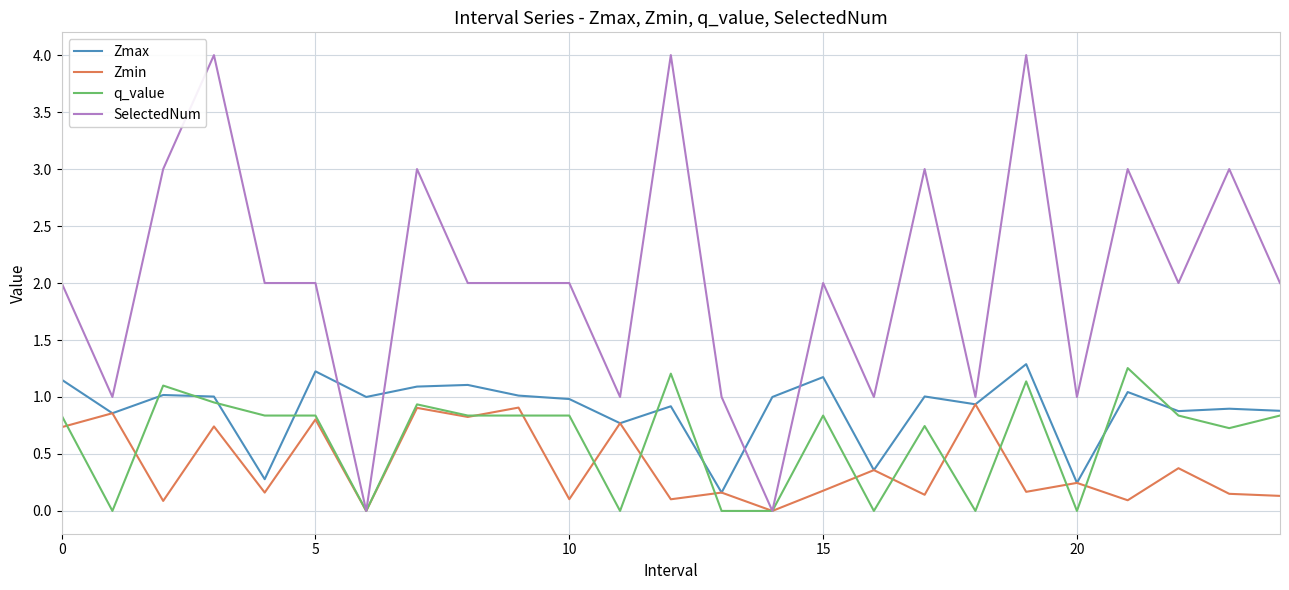

After their last crossing, which series has the higher values: SelectedNum or Zmax?

SelectedNum